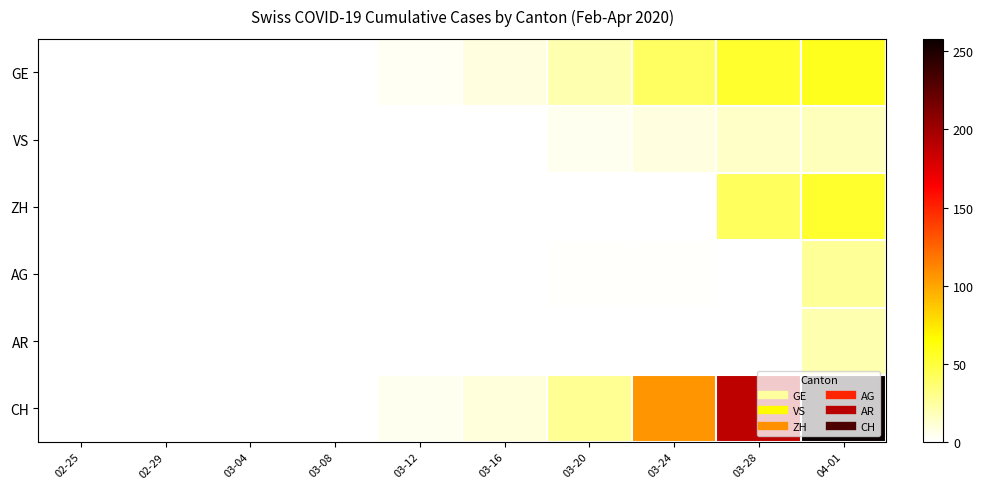

Reading right to left, extract all data points from this chart.

GE: 04-01=58	03-28=54	03-24=41	03-20=21	03-16=9	03-12=4	03-08=0	03-04=0	02-29=0	02-25=0
VS: 04-01=18	03-28=15	03-24=9	03-20=5	03-16=1	03-12=1	03-08=0	03-04=0	02-29=0	02-25=0
ZH: 04-01=54	03-28=42	03-24=0	03-20=0	03-16=0	03-12=0	03-08=0	03-04=0	02-29=0	02-25=0
AG: 04-01=27	03-28=0	03-24=2	03-20=2	03-16=0	03-12=0	03-08=0	03-04=0	02-29=0	02-25=0
AR: 04-01=21	03-28=0	03-24=0	03-20=0	03-16=0	03-12=0	03-08=0	03-04=0	02-29=0	02-25=0
CH: 04-01=258	03-28=189	03-24=106	03-20=28	03-16=10	03-12=5	03-08=0	03-04=0	02-29=0	02-25=0